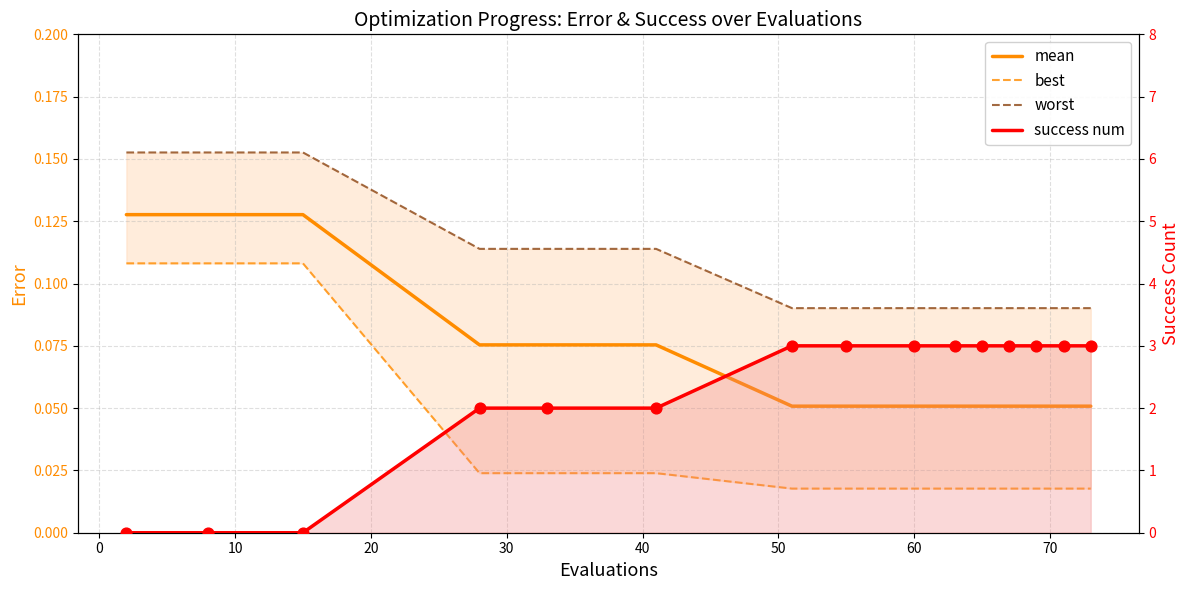

What are all the series names shown in the legend?

mean, best, worst, success num